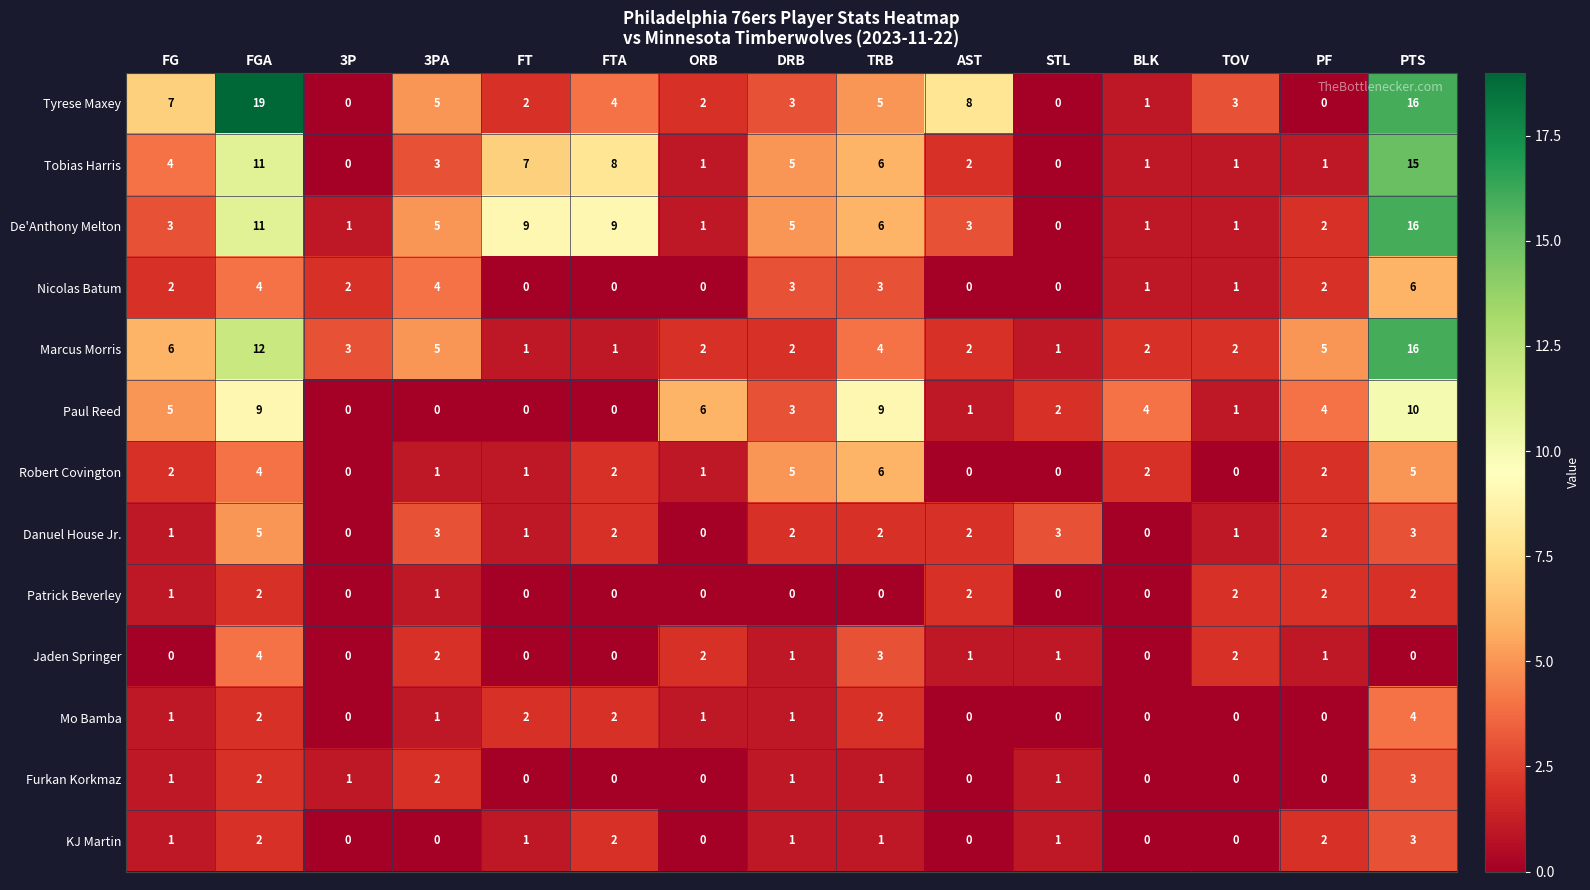

The value of Tobias Harris at FG is 4. True or false?

True